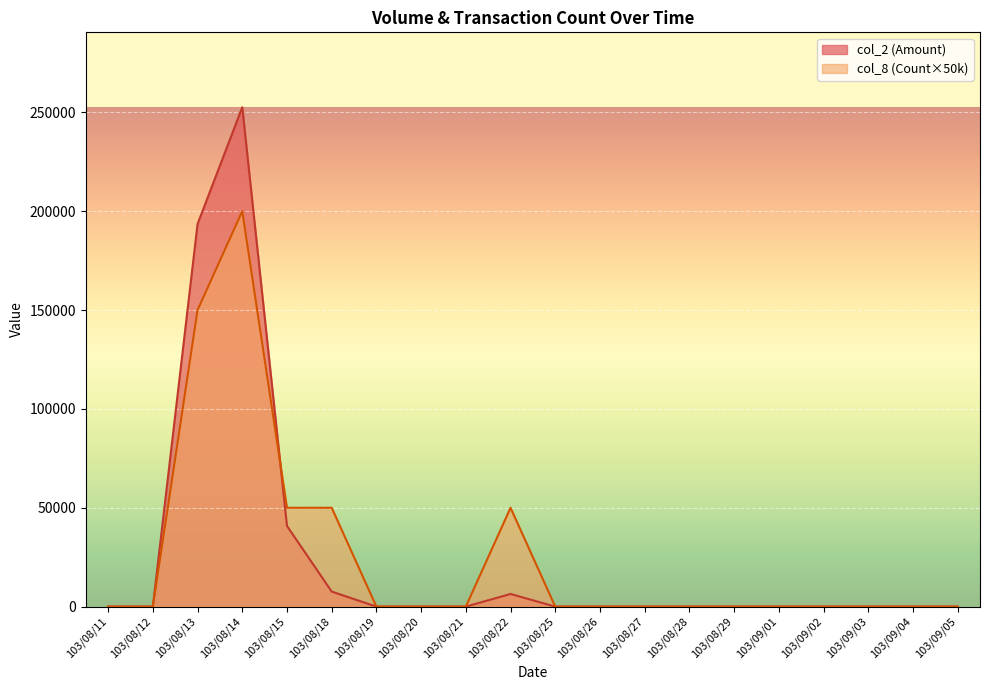

Which series has the largest range (max minus min)?

col_2 (Amount)